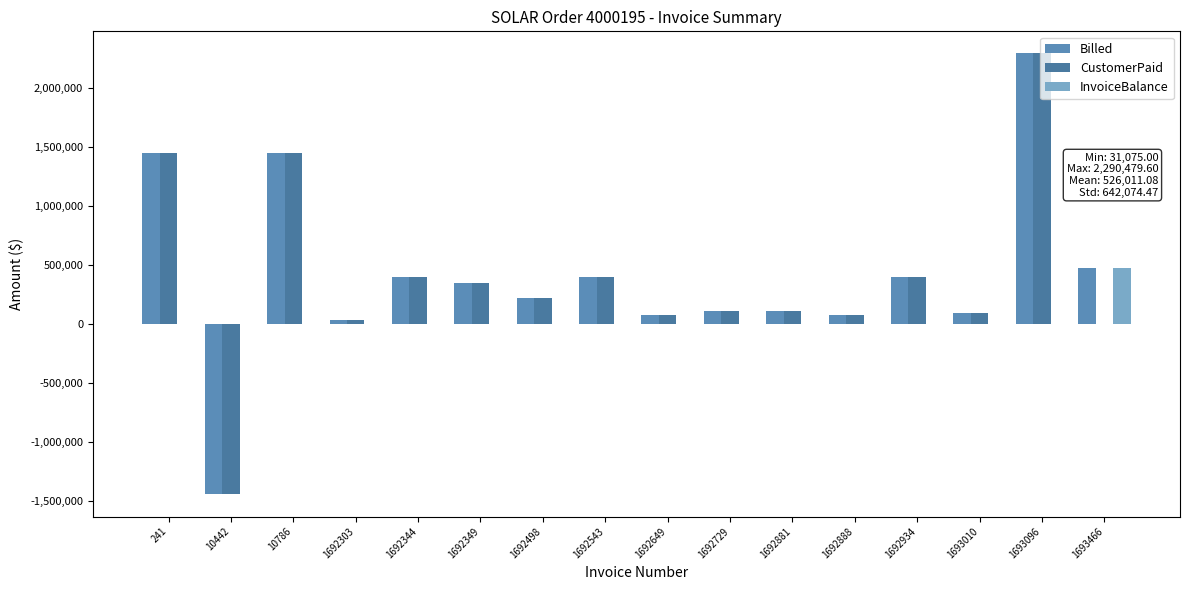

What is the difference between the highest and lowest values at 1692303?

31075.0